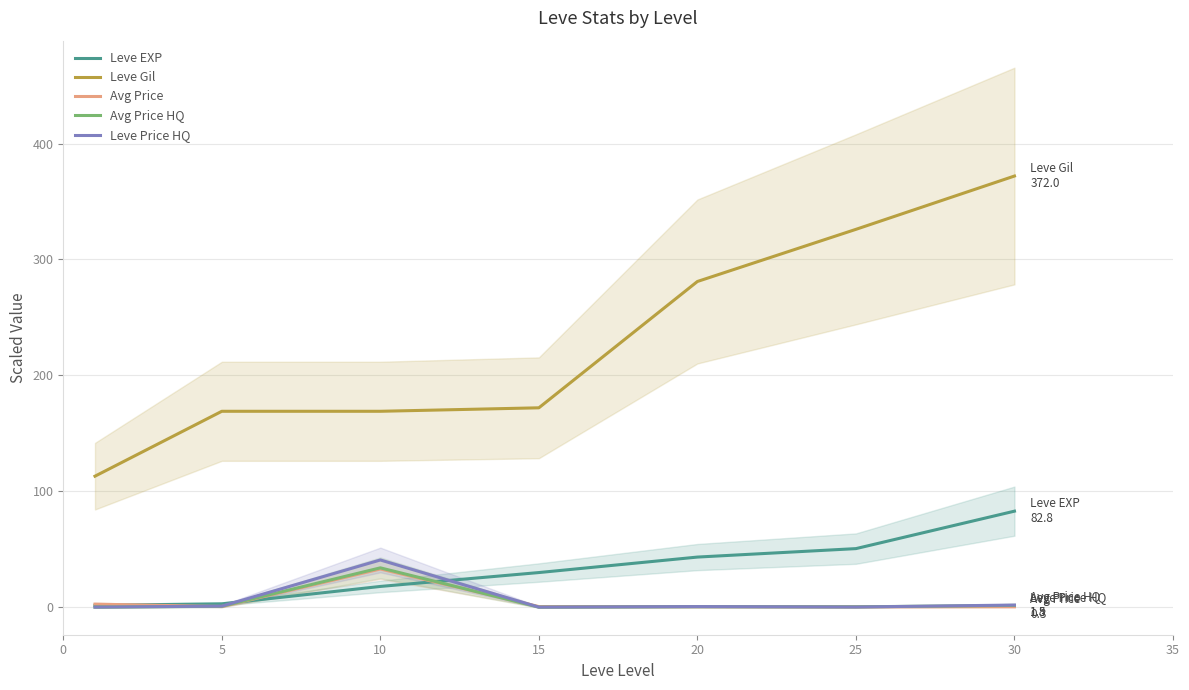

Rank the series at 20 from highest to lowest value.

Leve Gil, Leve EXP, Leve Price HQ, Avg Price, Avg Price HQ